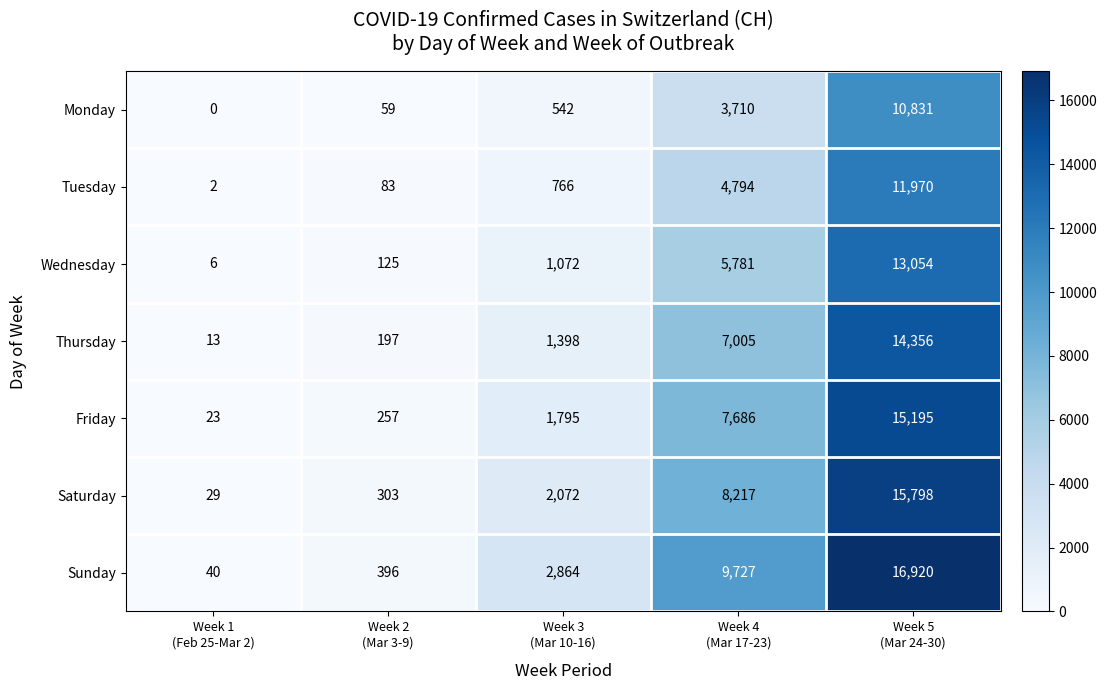

Rank the series by their maximum value, from highest to lowest.

Sunday, Saturday, Friday, Thursday, Wednesday, Tuesday, Monday